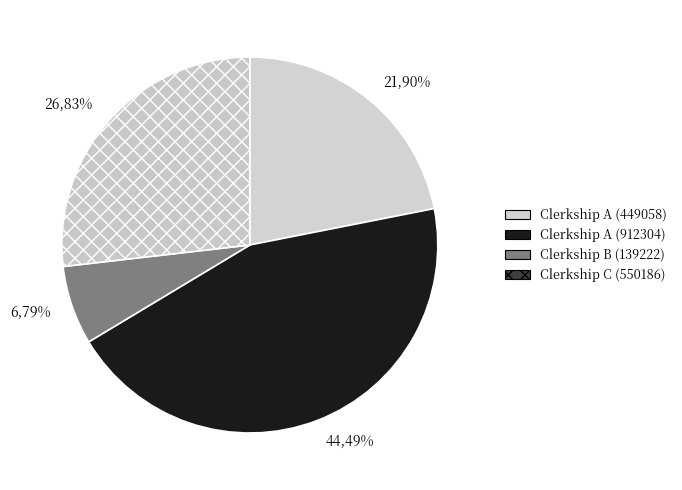

Rank the categories by value from highest to lowest.

Clerkship A (912304), Clerkship C (550186), Clerkship A (449058), Clerkship B (139222)